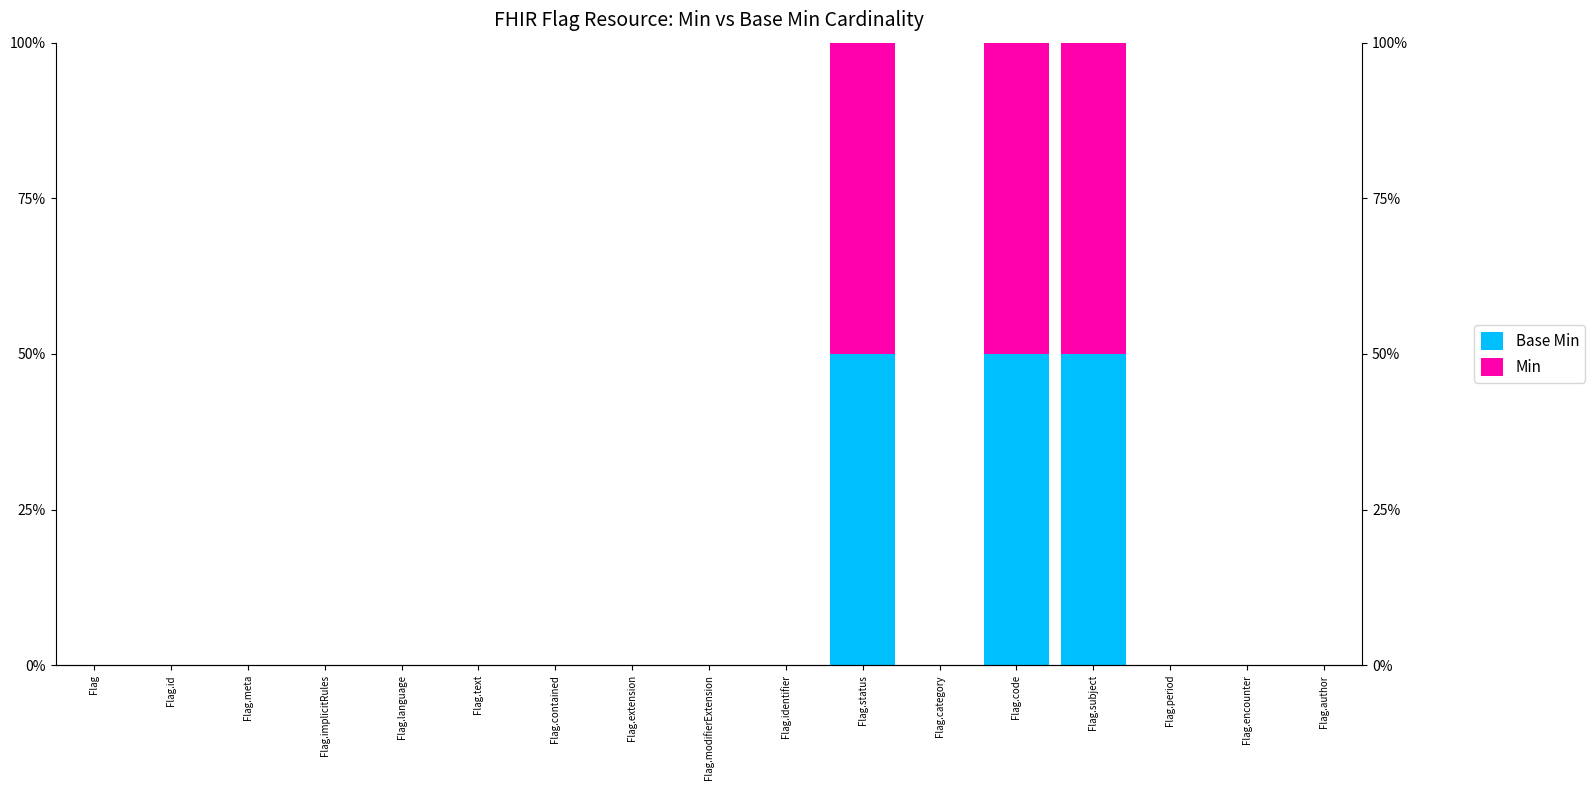

Which series has the widest spread of values?

Base Min